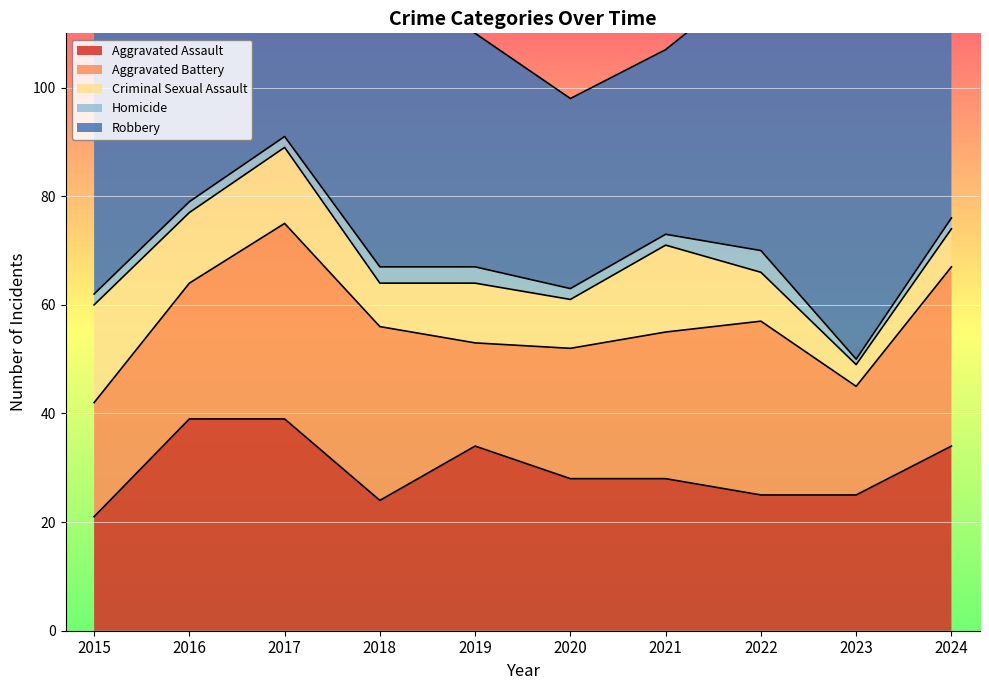

At which label is Aggravated Battery closest to 27?

2021